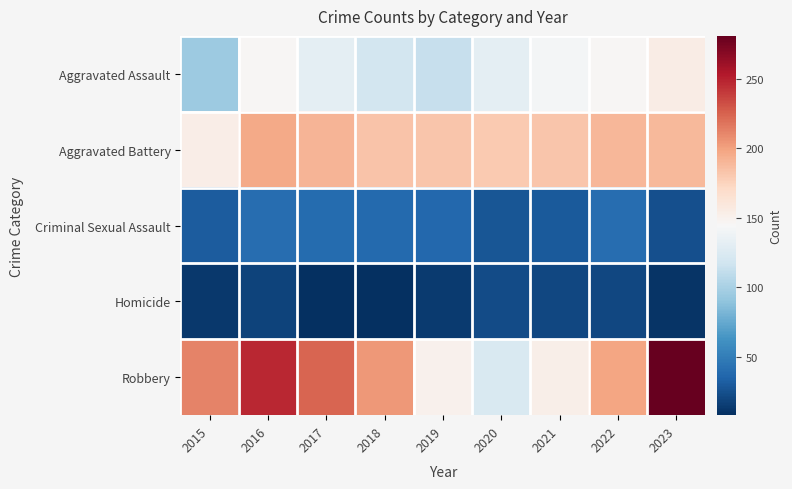

Reading left to right, list all the values displayed in this chart.

Aggravated Assault: 2015=95	2016=146	2017=131	2018=119	2019=113	2020=131	2021=142	2022=146	2023=155
Aggravated Battery: 2015=154	2016=196	2017=191	2018=183	2019=182	2020=180	2021=182	2022=190	2023=189
Criminal Sexual Assault: 2015=31	2016=40	2017=39	2018=38	2019=37	2020=28	2021=30	2022=40	2023=24
Homicide: 2015=13	2016=18	2017=8	2018=8	2019=14	2020=22	2021=20	2022=20	2023=11
Robbery: 2015=212	2016=247	2017=224	2018=204	2019=150	2020=124	2021=153	2022=198	2023=281